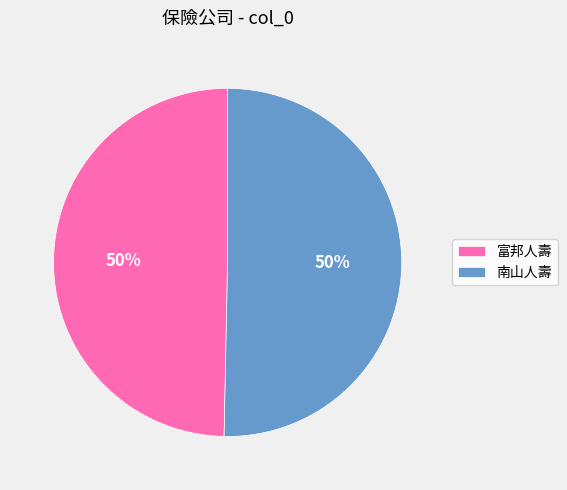

To the nearest percent, what portion does 富邦人壽 represent?

50%